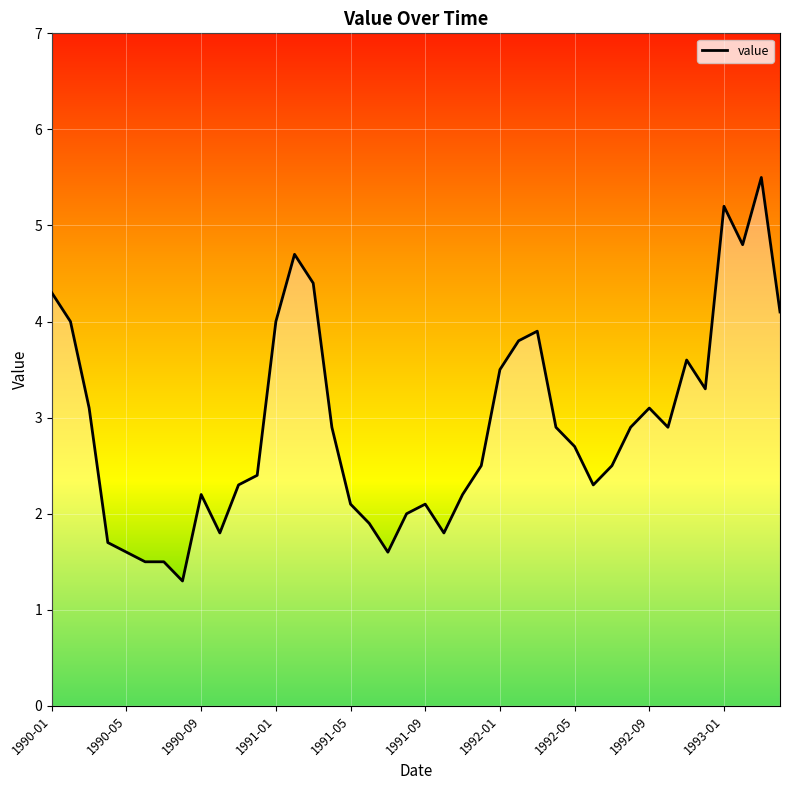

At which label does the data first exceed 2?

1990-01